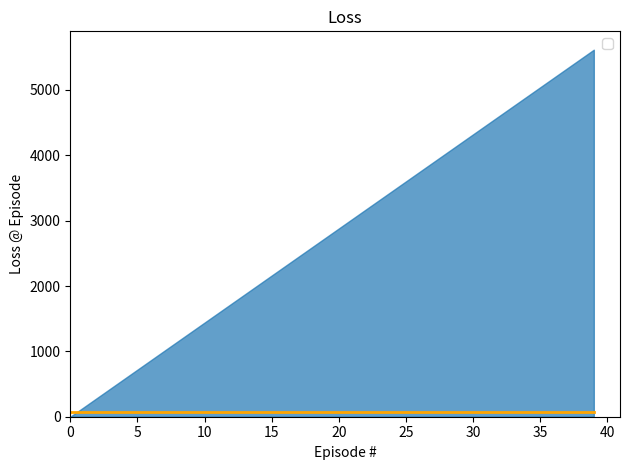

Reading left to right, extract all data points from this chart.

_2: 0	144	288	432	576	720	864	1008	1152	1296	1440	1584	1728	1872	2016	2160	2304	2448	2592	2736	2880	3024	3168	3312	3456	3600	3744	3888	4032	4176	4320	4464	4608	4752	4896	5040	5184	5328	5472	5616
_3: 110	110	110	110	110	110	110	110	110	110	110	110	110	110	110	110	110	110	110	110	110	110	110	110	110	110	110	110	110	110	110	110	110	110	110	110	110	110	110	110
_4: 72	72	72	72	72	72	72	72	72	72	72	72	72	72	72	72	72	72	72	72	72	72	72	72	72	72	72	72	72	72	72	72	72	72	72	72	72	72	72	72
_5: 55	55	55	55	55	55	55	55	55	55	55	55	55	55	55	55	55	55	55	55	55	55	55	55	55	55	55	55	55	55	55	55	55	55	55	55	55	55	55	55